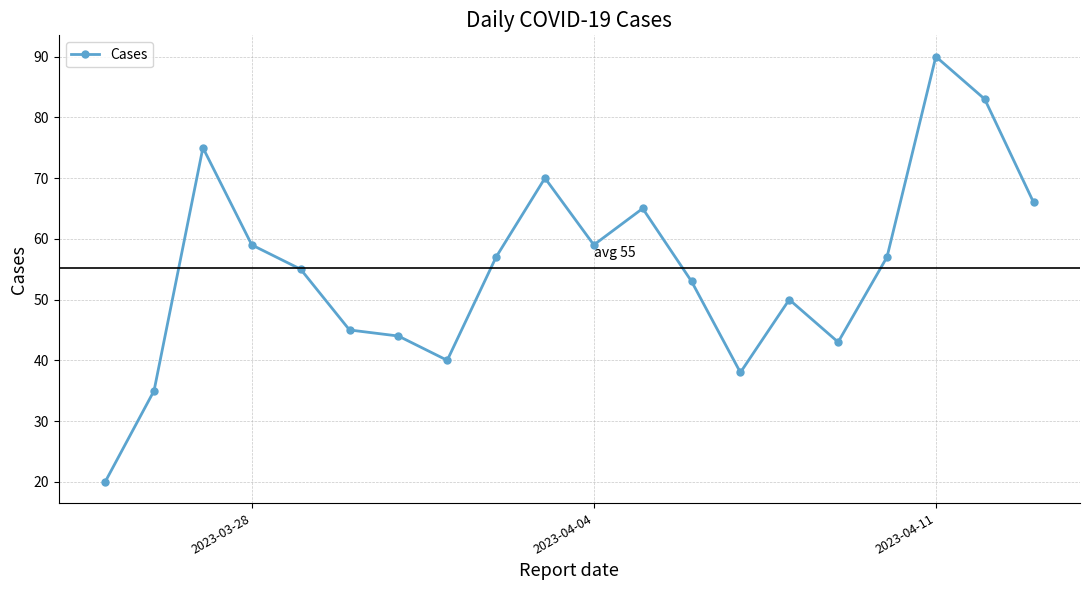

How many series are shown in this chart?

1